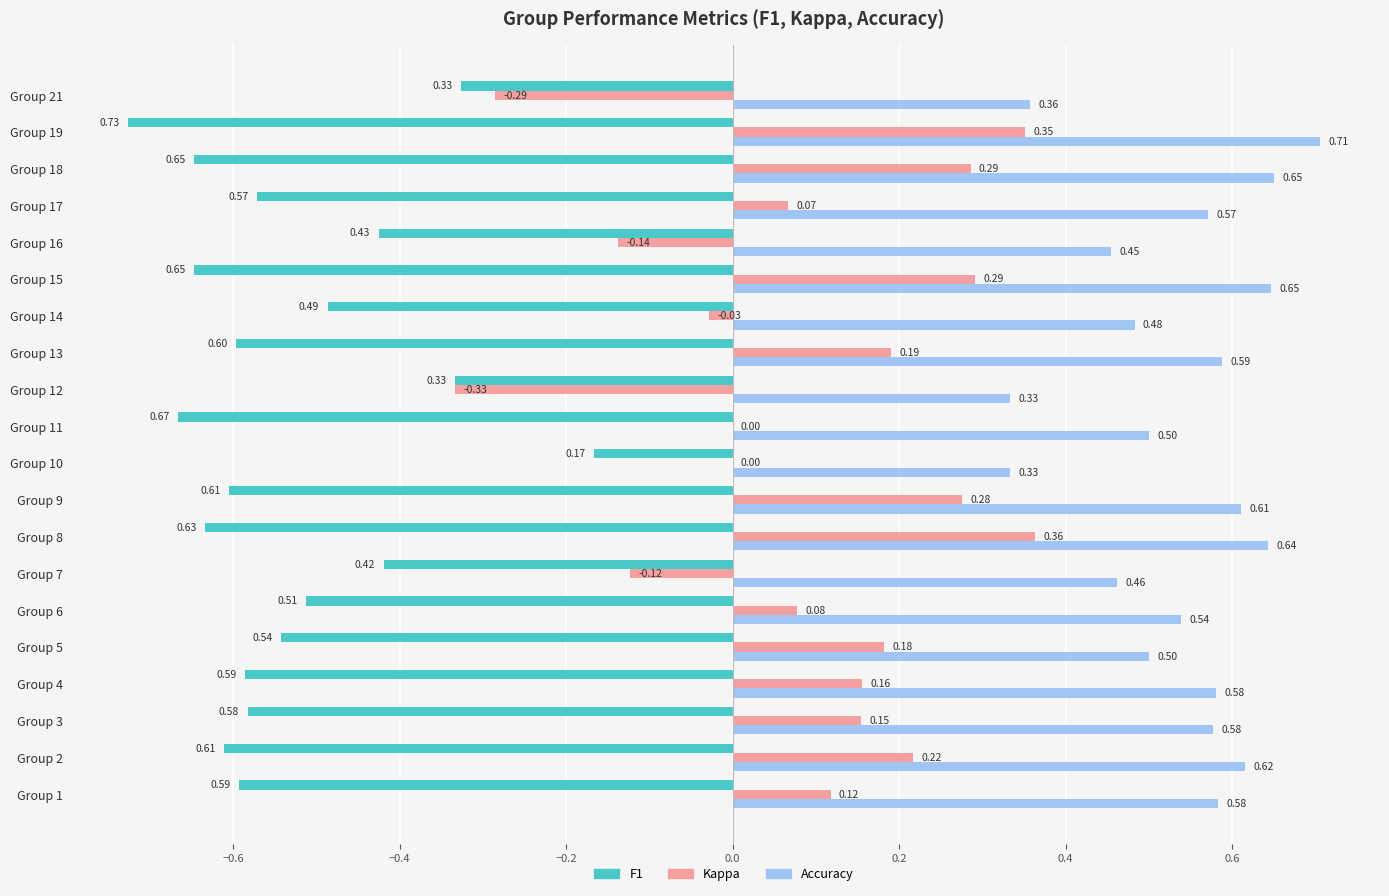

What is the sum of the Accuracy values at Group 9 and Group 19?

1.3